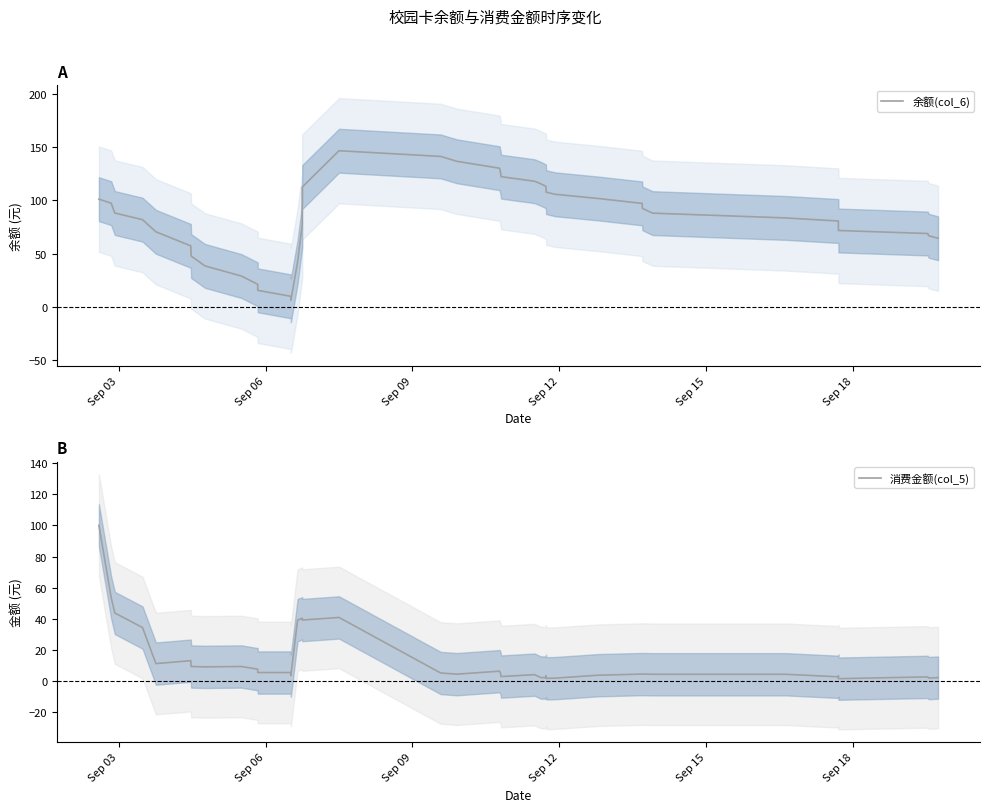

Rank the series by their average value, from lowest to highest.

消费金额(col_5), 余额(col_6)